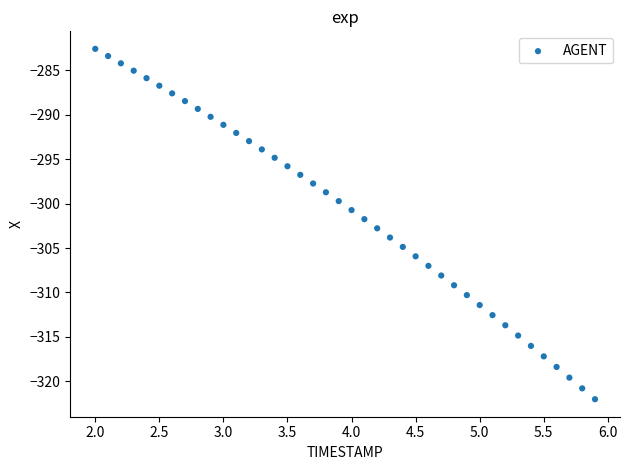

What is the range of X values (max minus min)?

3.9